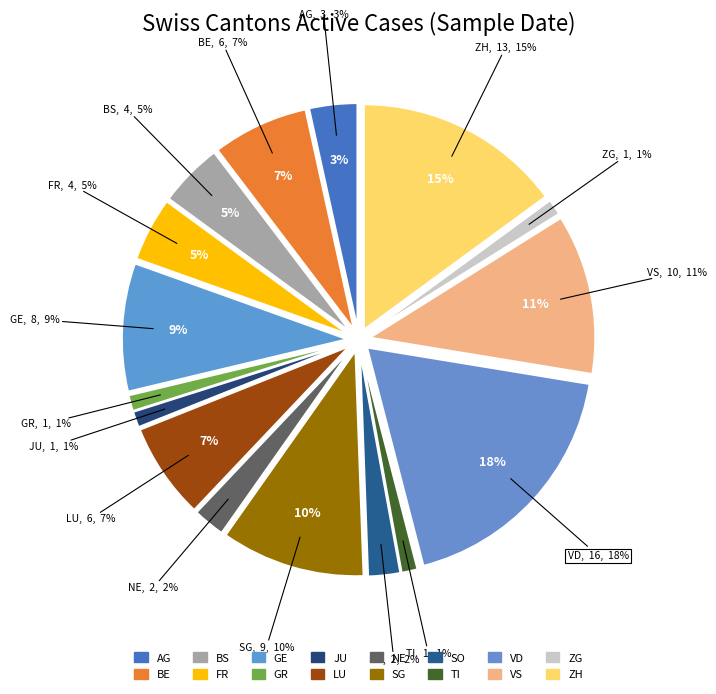

What is the smallest slice in the pie chart?

GR